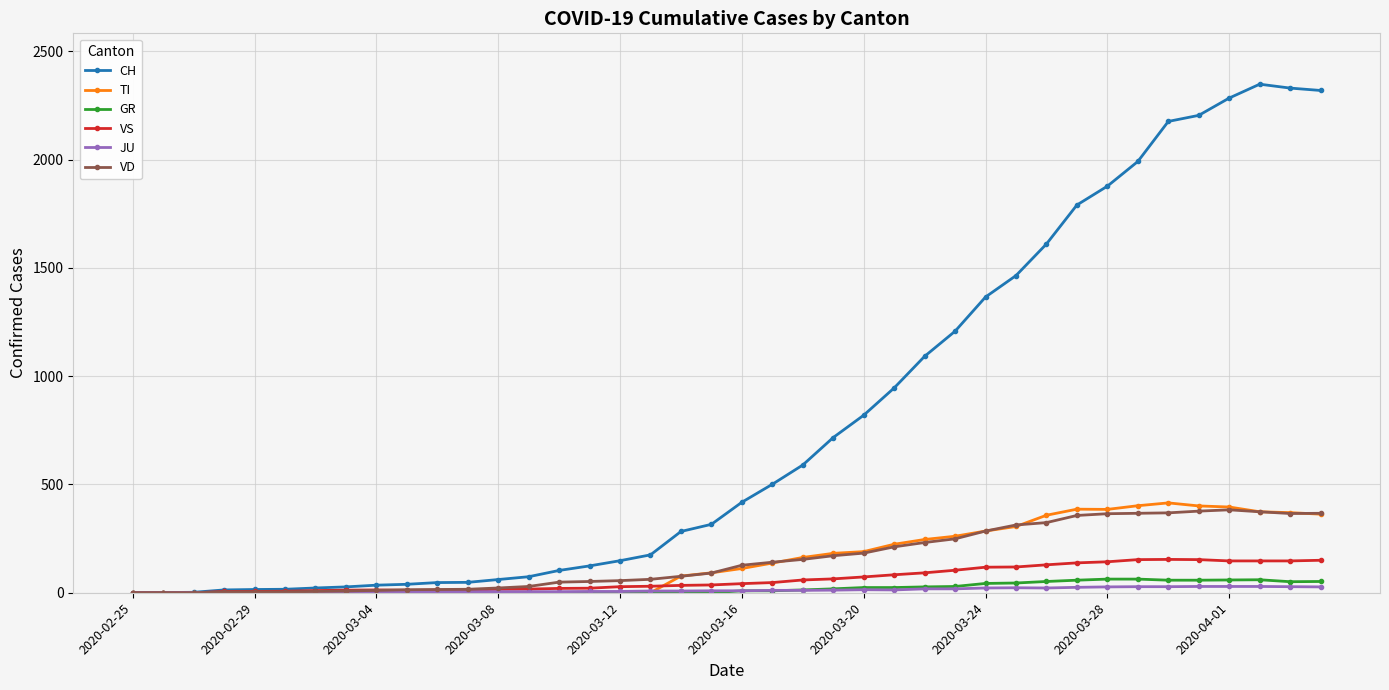

What is the maximum value shown in the chart?

2349